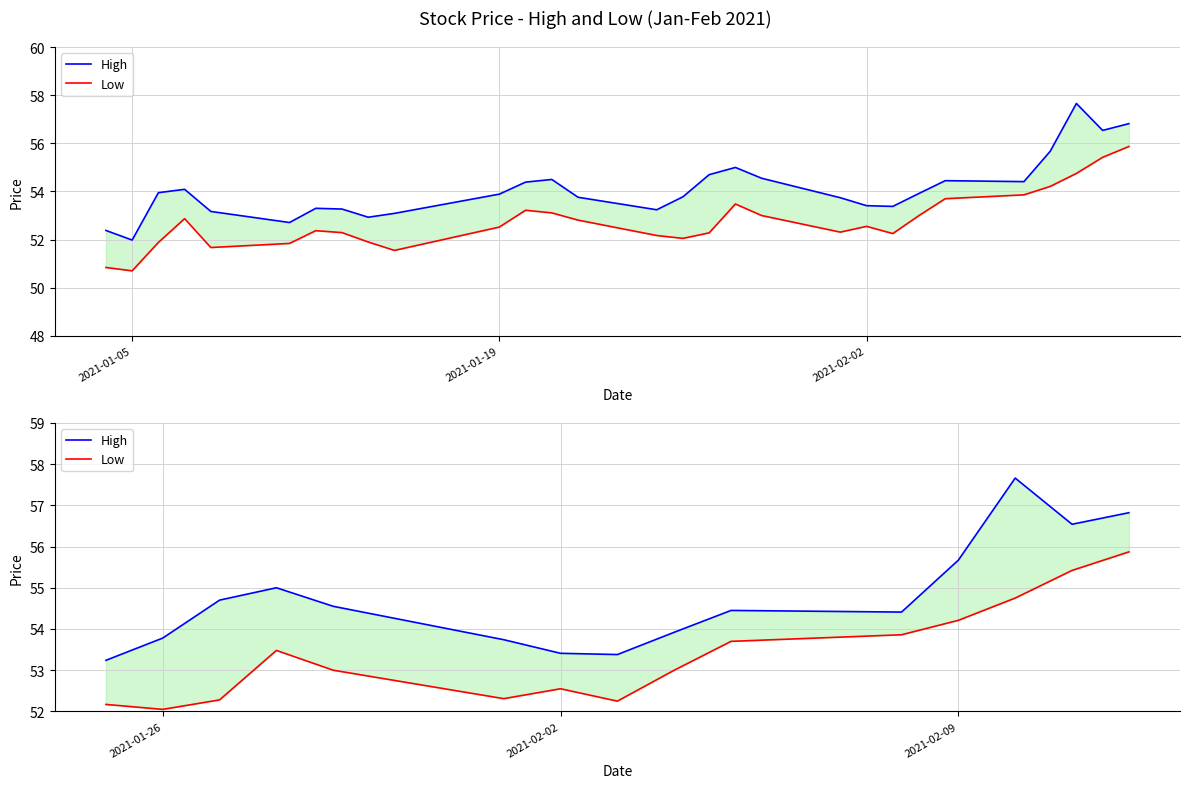

What is the total value across all series at 2021-02-02?

106.0